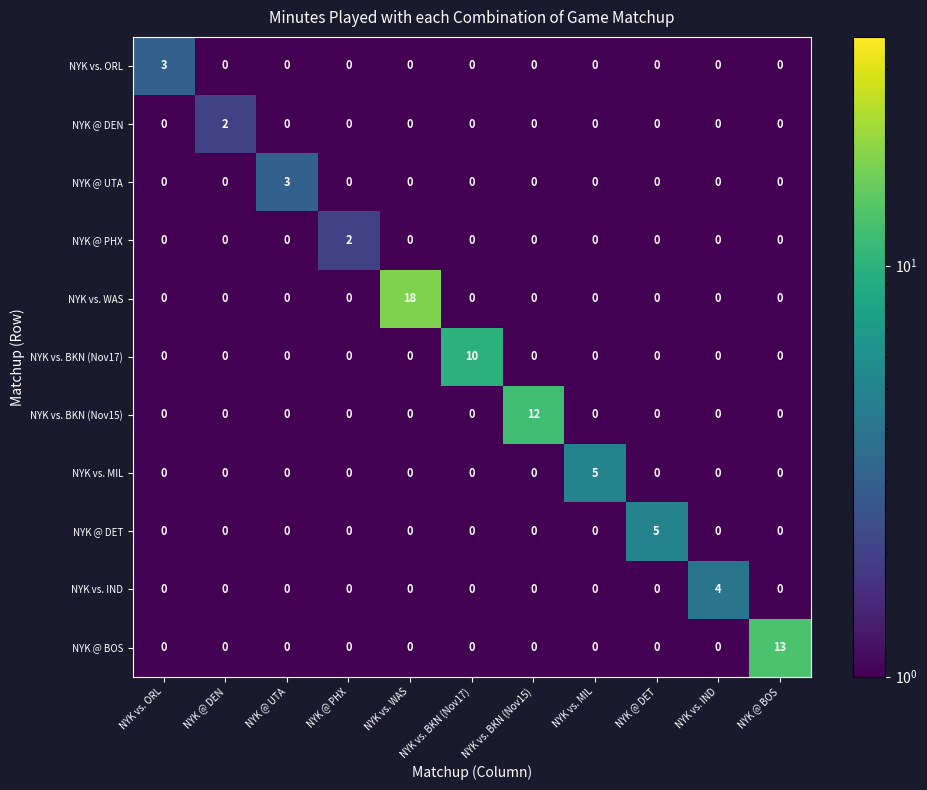

What is the sum of all NYK @ BOS values?

13